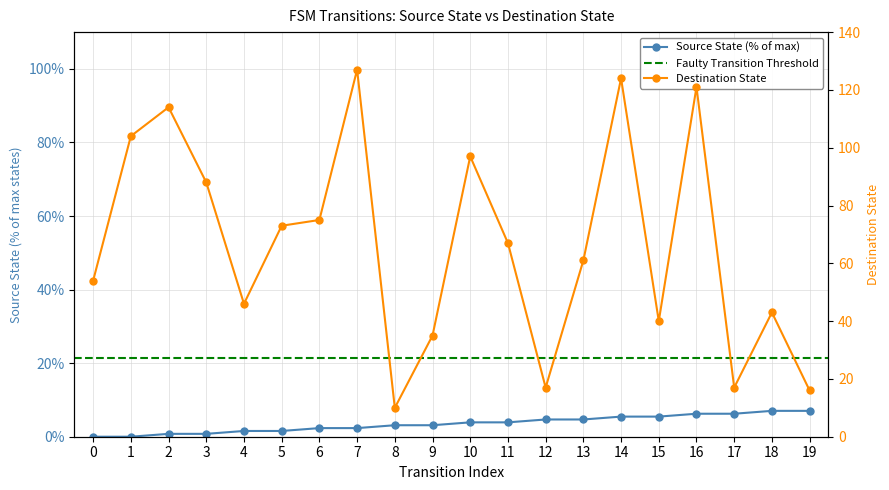

List the series in order of their peak value, highest first.

destination_state, source_state